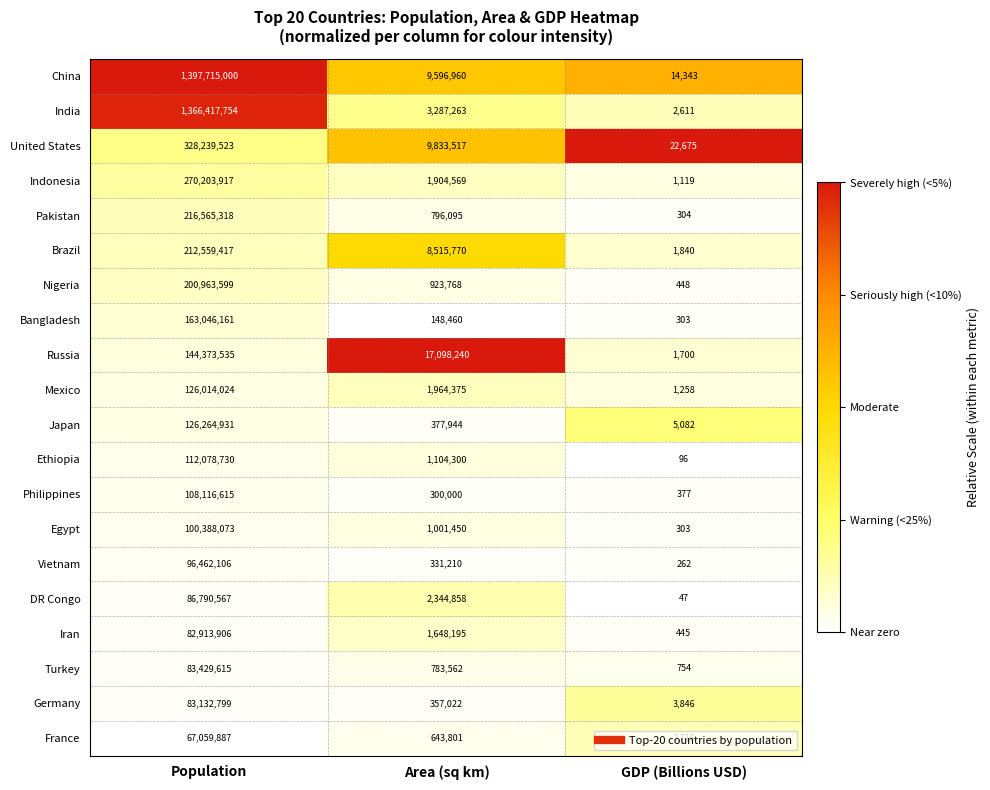

Which series has the largest total across all categories?

China